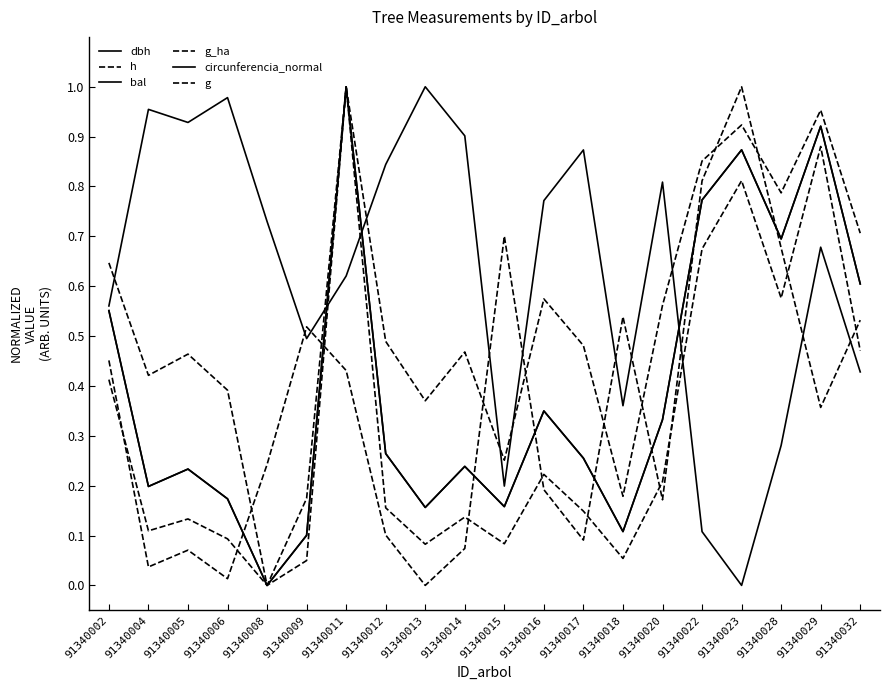

Is the value of circunferencia_normal at 91340017 greater than the value of h at 91340016?

No